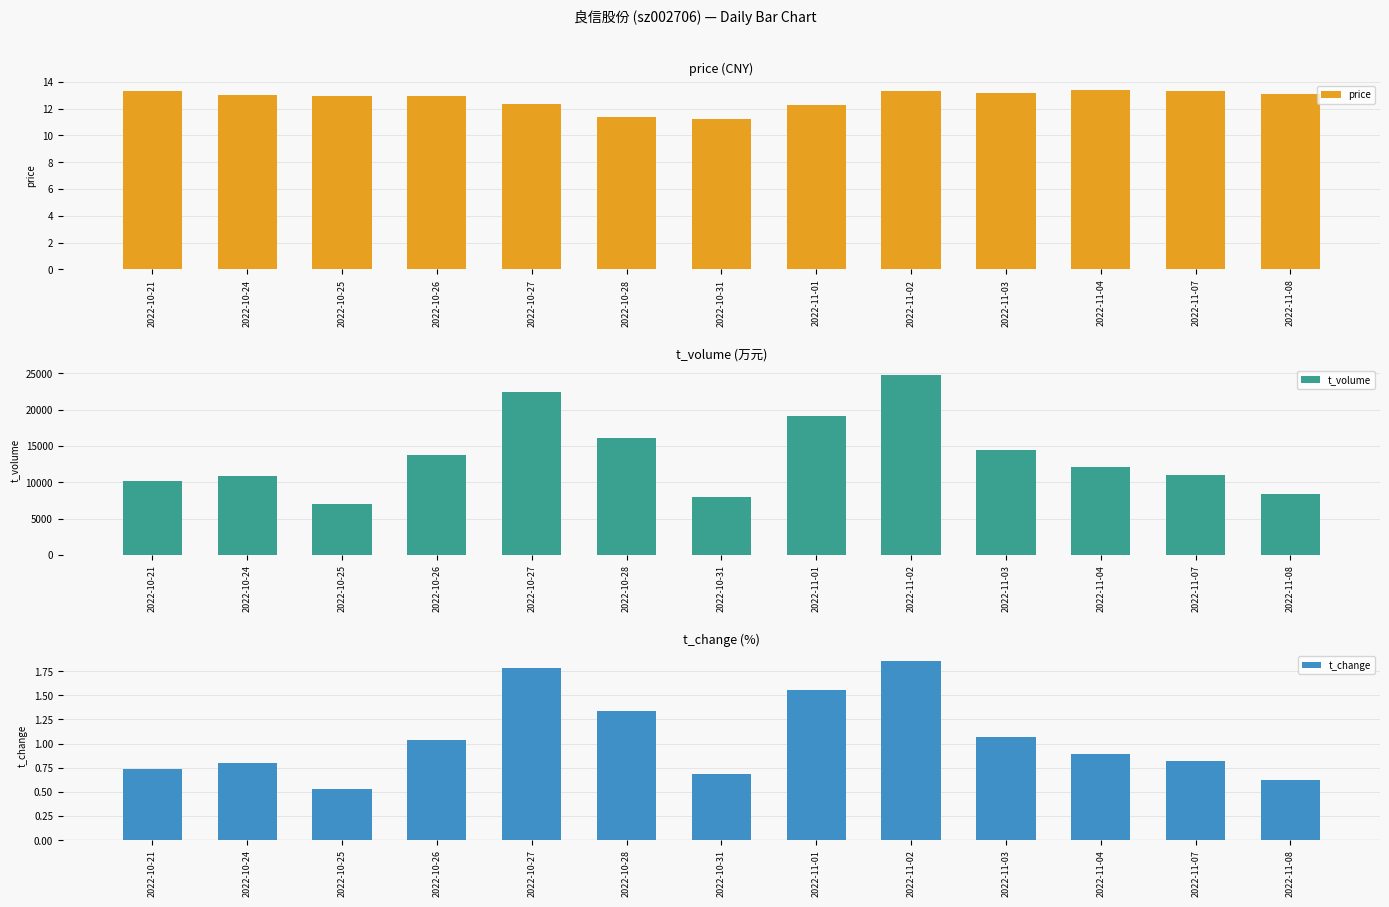

At which category is the sum across all series the highest?

2022-11-02